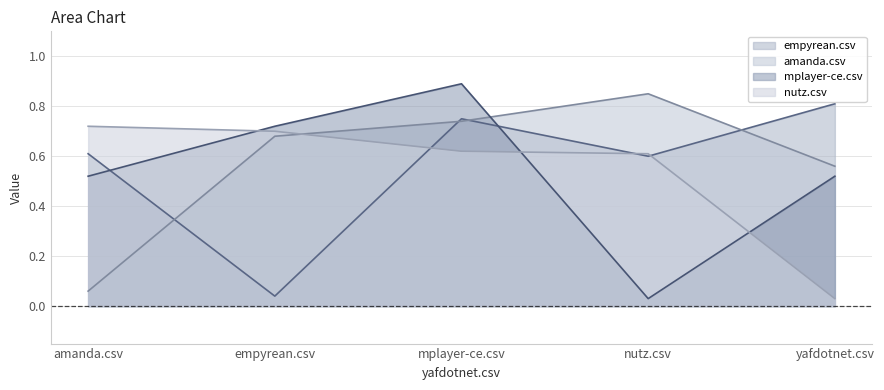

How many lines are shown in the chart?

4